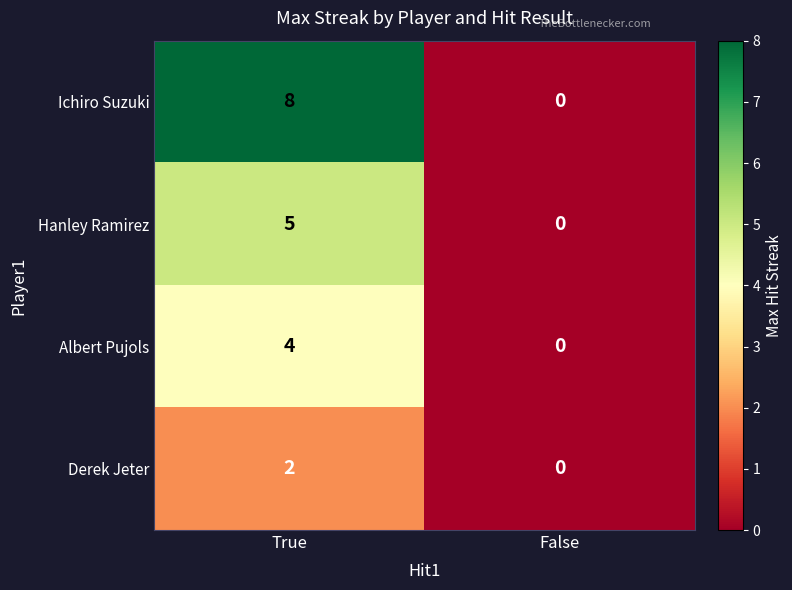

Count the number of categories in the chart.

2